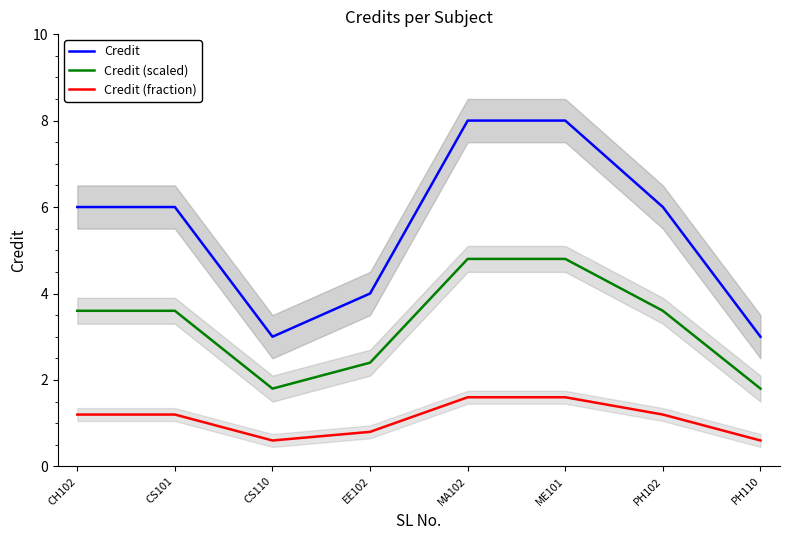

True or false: Credit (scaled) and Credit (fraction) cross at least once.

False